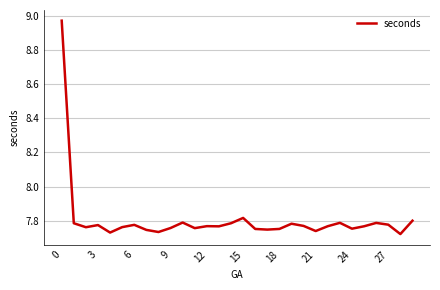

What is the difference between the maximum and minimum values?

1.3